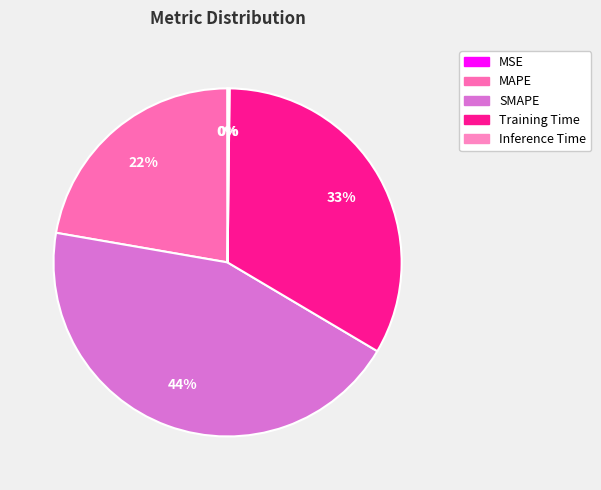

What is the largest slice in the pie chart?

SMAPE